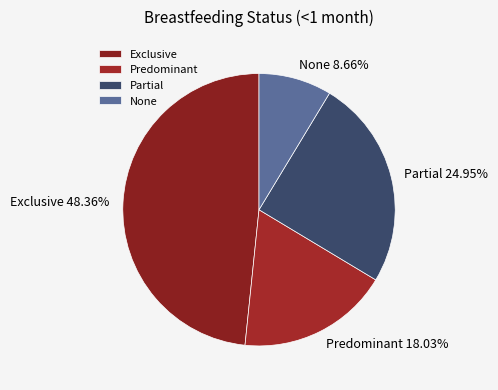

Combined, do Partial and None account for over 50%?

No